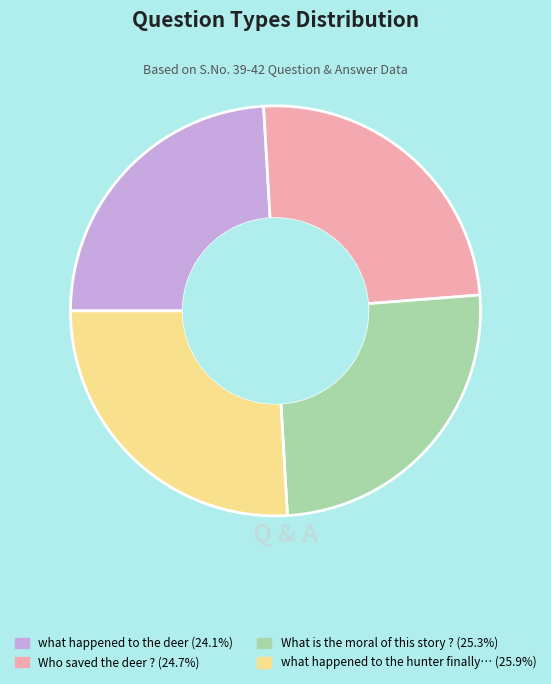

Is there a majority slice in this chart?

No